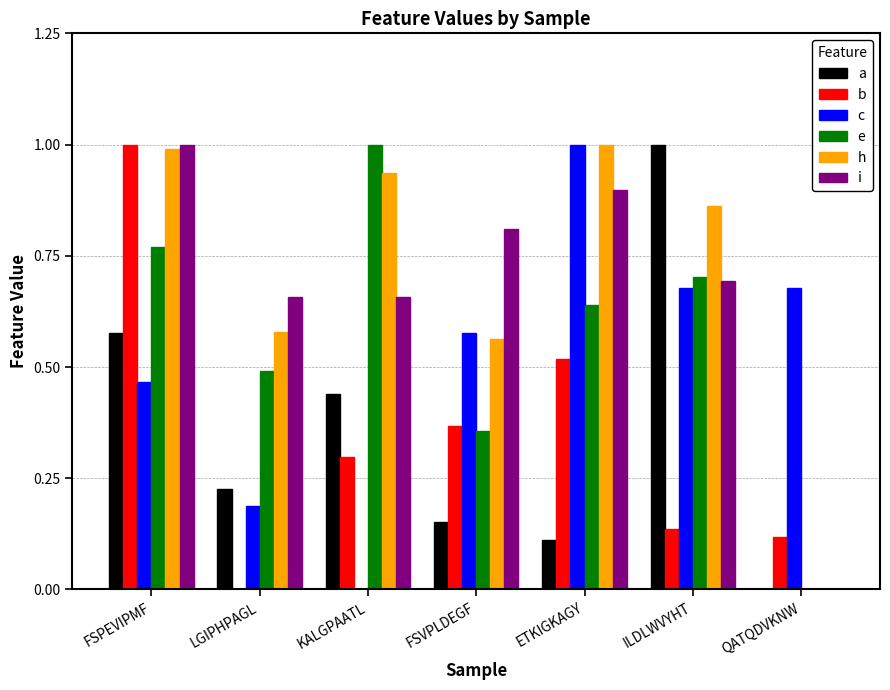

What is the maximum value for i?

1.0